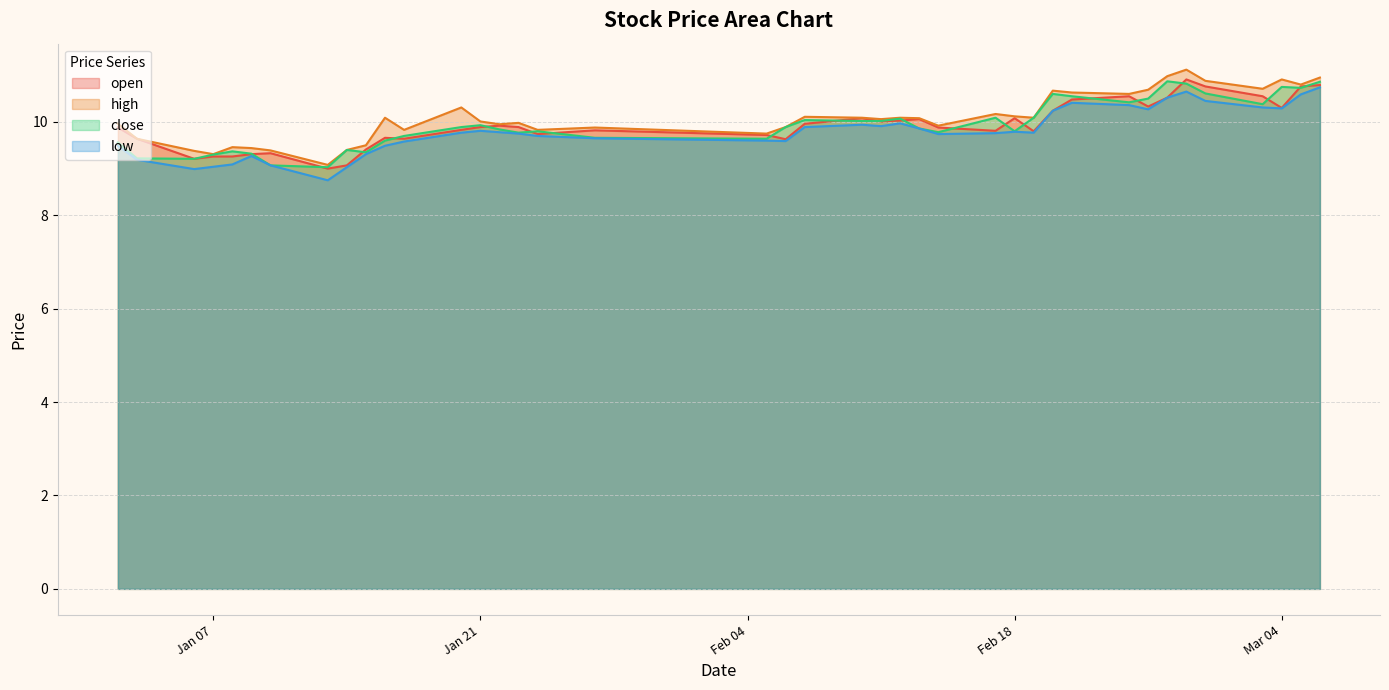

What is the sum of all close values?

397.4